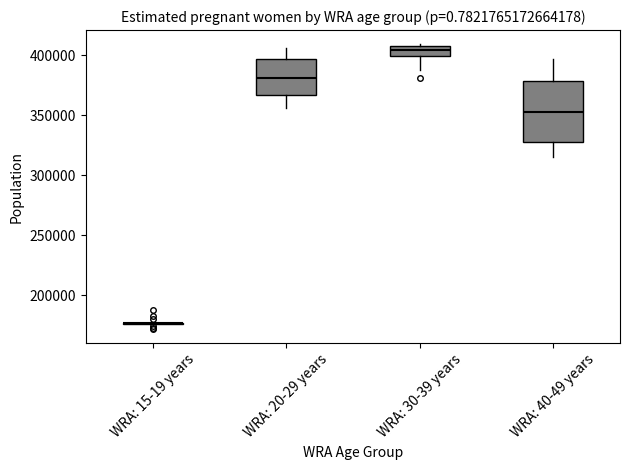

Where does the lower whisker of the box for WRA: 30-39 years end on the y-axis? The values are not printed on the chart, so give them approximately, as read against the axis.

390000